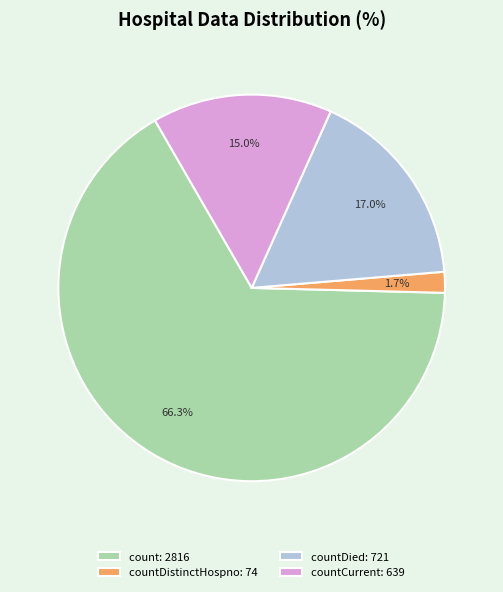

What portion of the pie excludes countDied: 721?

83.0%